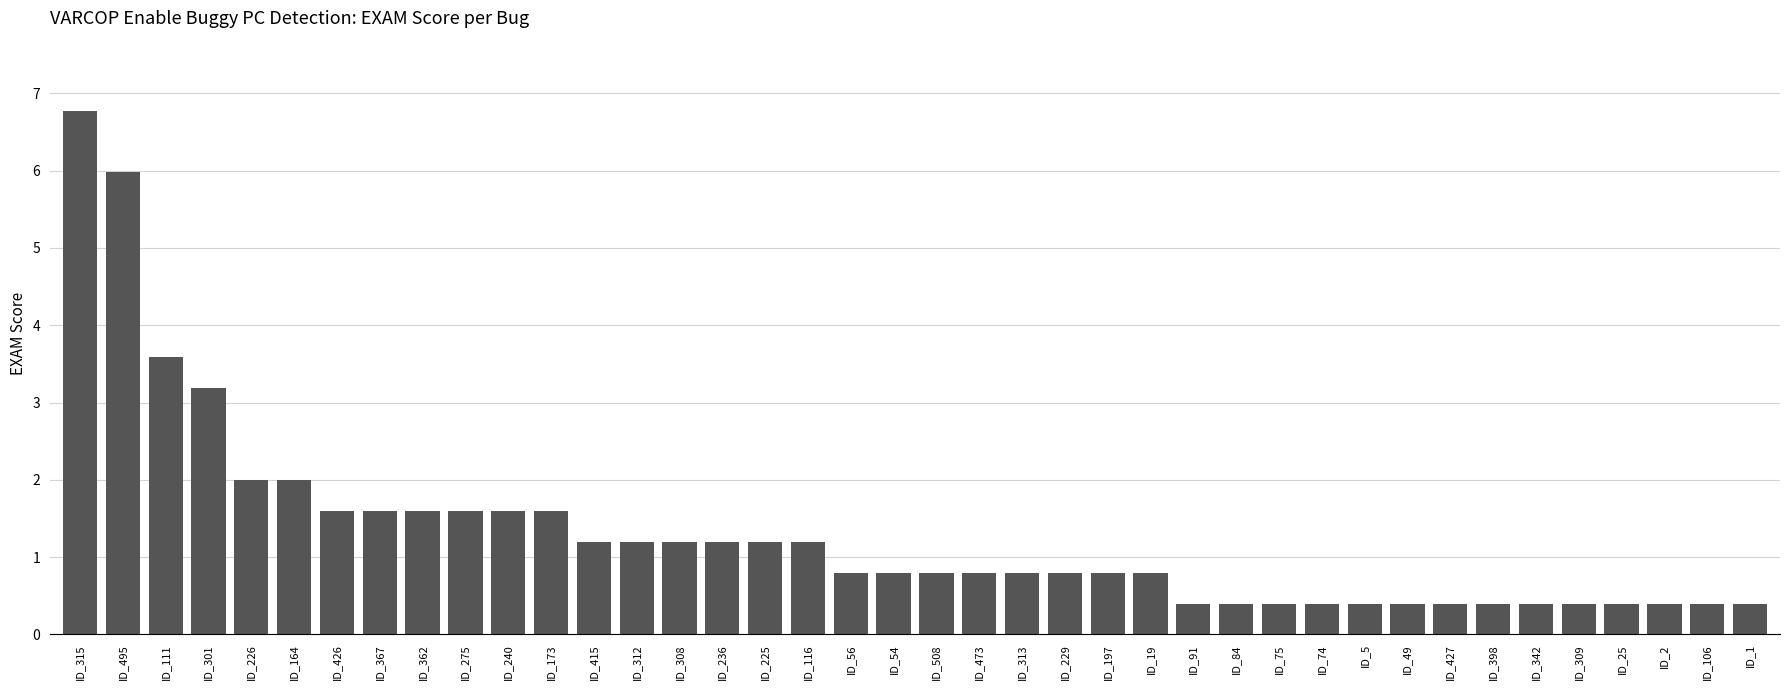

At which label is the value closest to 3?

ID_301